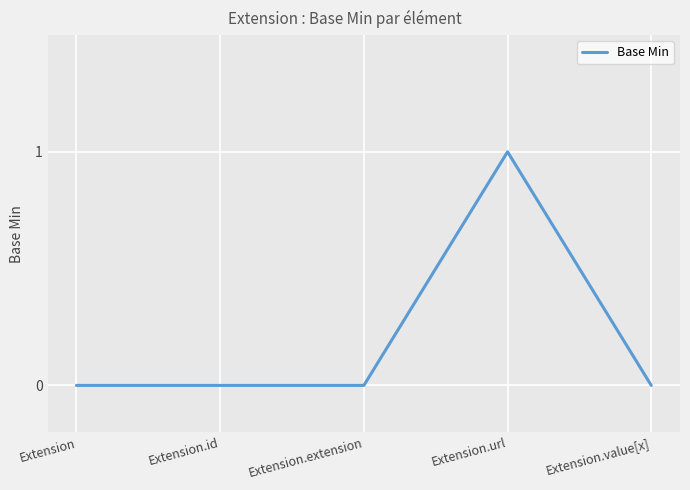

True or false: there are more than 2 points higher than both neighbors.

False